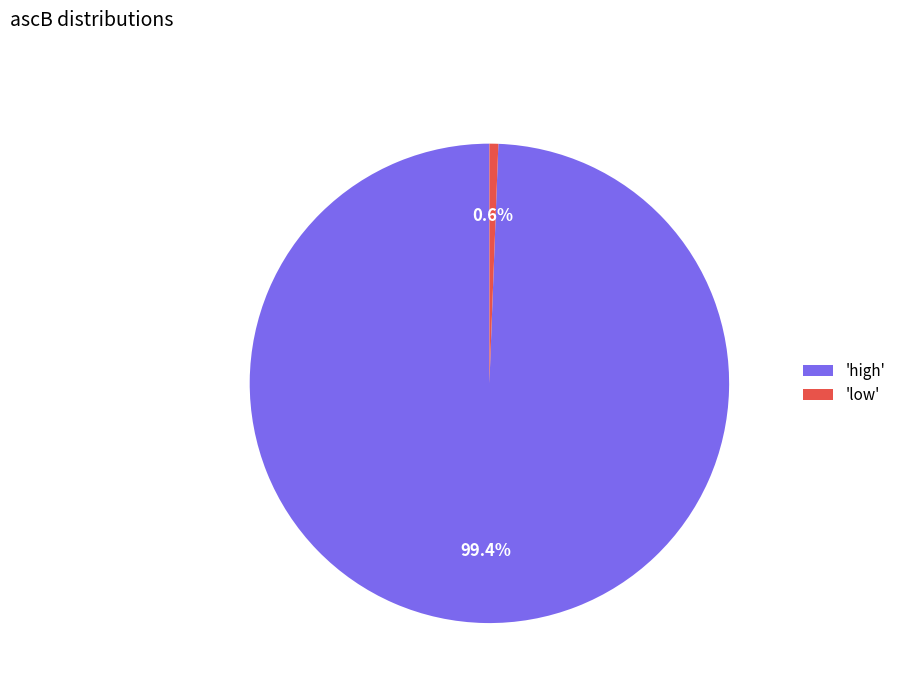

What percentage is NOT represented by 'low'?

99.4%